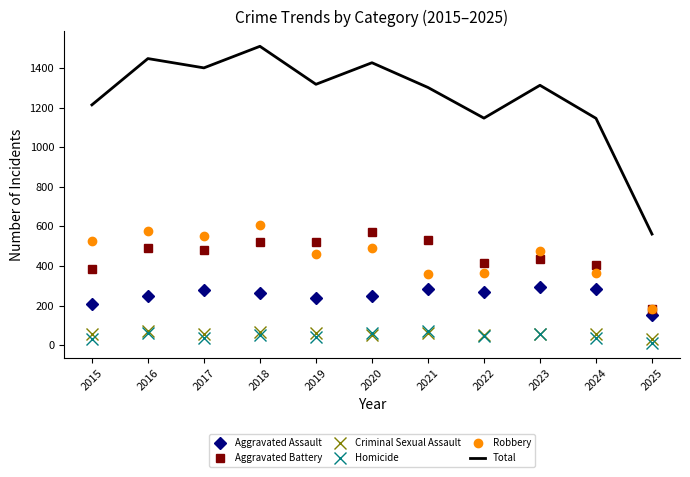

Which series has the largest total across all categories?

Total